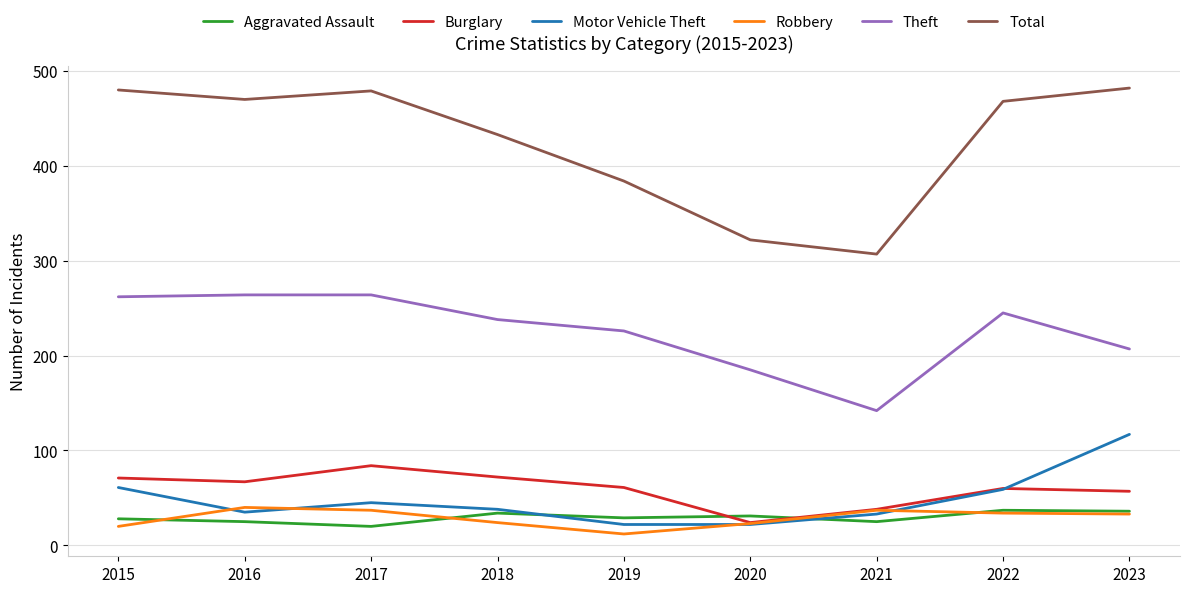

True or false: Robbery and Total intersect in this chart.

False